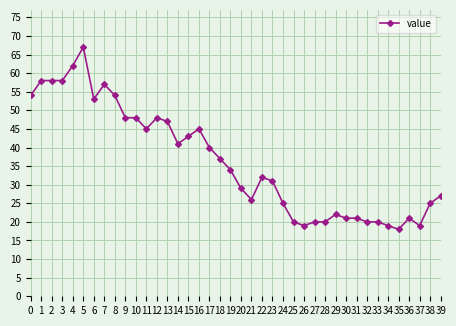

How many data points does each series have?

40